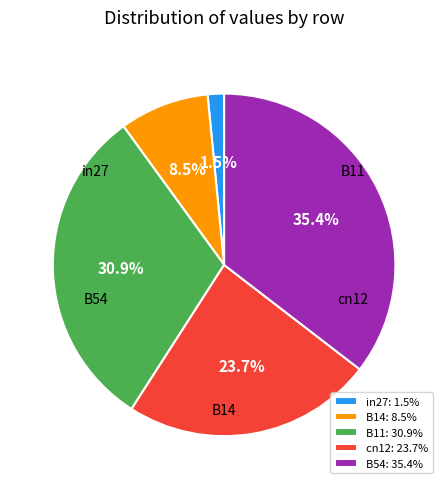

Is the sum of in27 and B54 greater than half?

No